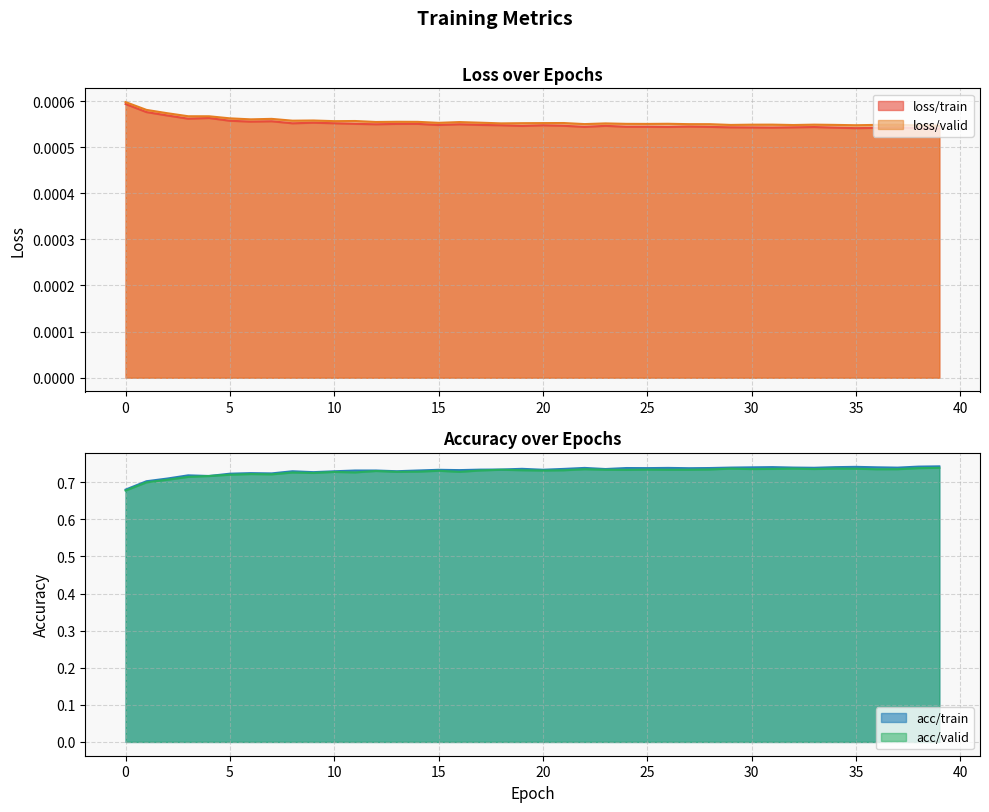

Between 25 and 13, which is larger?

13